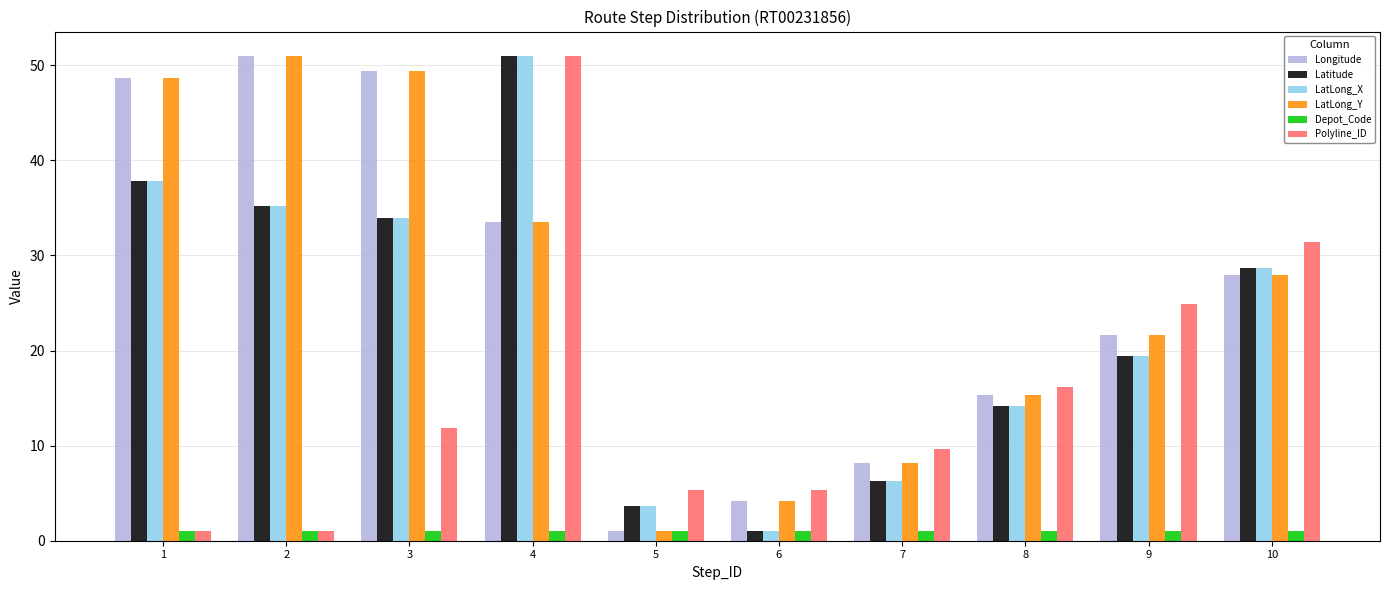

Reading left to right, extract all data points from this chart.

Longitude: 1=48.6	2=51.0	3=49.4	4=33.5	5=1.0	6=4.2	7=8.1	8=15.3	9=21.6	10=28.0
Latitude: 1=37.8	2=35.2	3=33.9	4=51.0	5=3.6	6=1.0	7=6.3	8=14.2	9=19.4	10=28.6
LatLong_X: 1=37.8	2=35.2	3=33.9	4=51.0	5=3.6	6=1.0	7=6.3	8=14.2	9=19.4	10=28.6
LatLong_Y: 1=48.6	2=51.0	3=49.4	4=33.5	5=1.0	6=4.2	7=8.1	8=15.3	9=21.6	10=28.0
Depot_Code: 1=1.0	2=1.0	3=1.0	4=1.0	5=1.0	6=1.0	7=1.0	8=1.0	9=1.0	10=1.0
Polyline_ID: 1=1.0	2=1.0	3=11.9	4=51.0	5=5.3	6=5.3	7=9.7	8=16.2	9=24.9	10=31.4